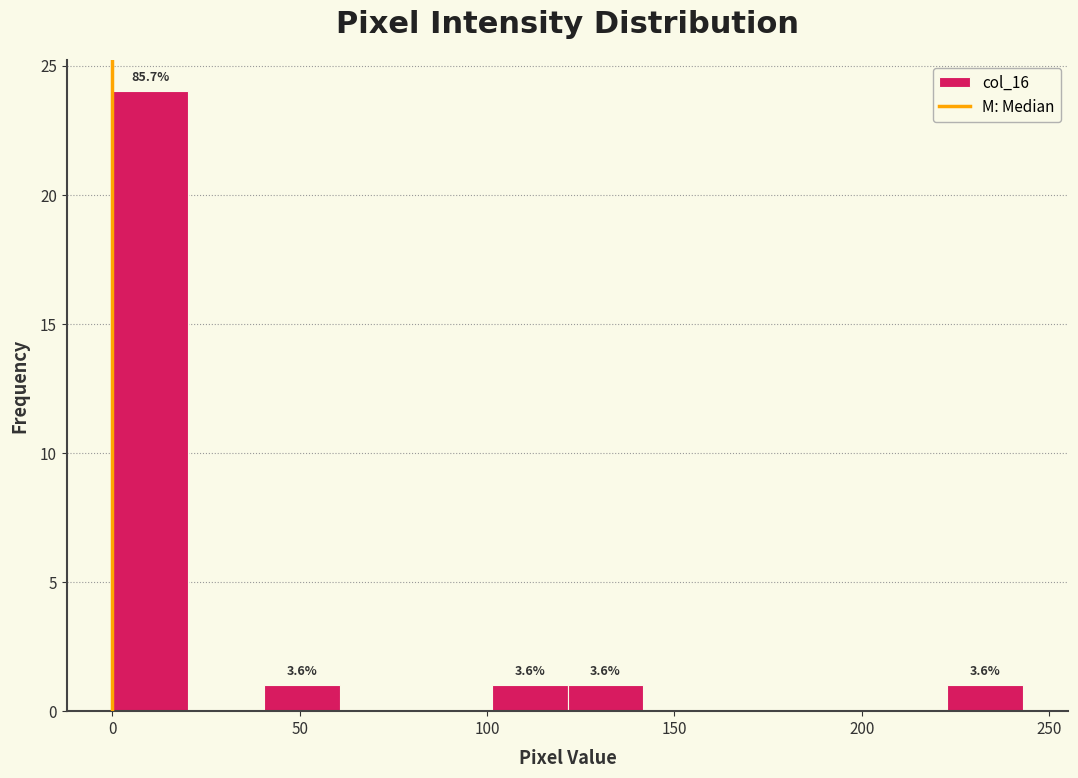

Over which range of the x-axis is the bar tallest?

0 to 20